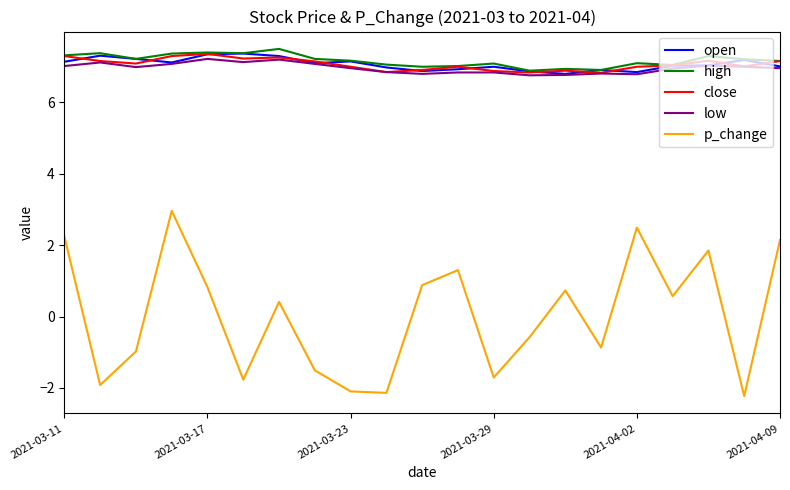

True or false: p_change and high cross at least once.

False